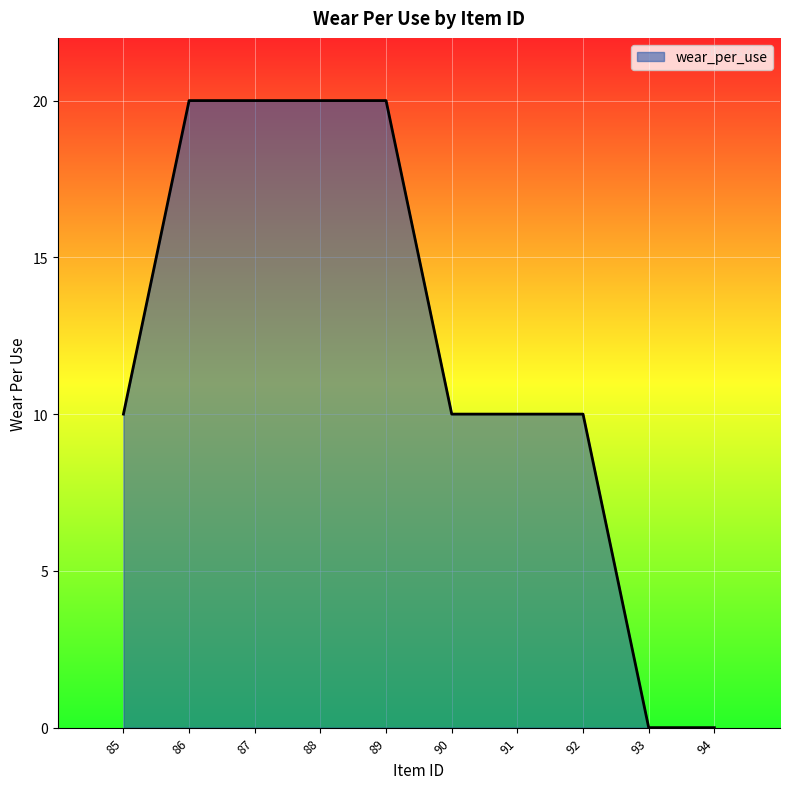

What is the average value?

12